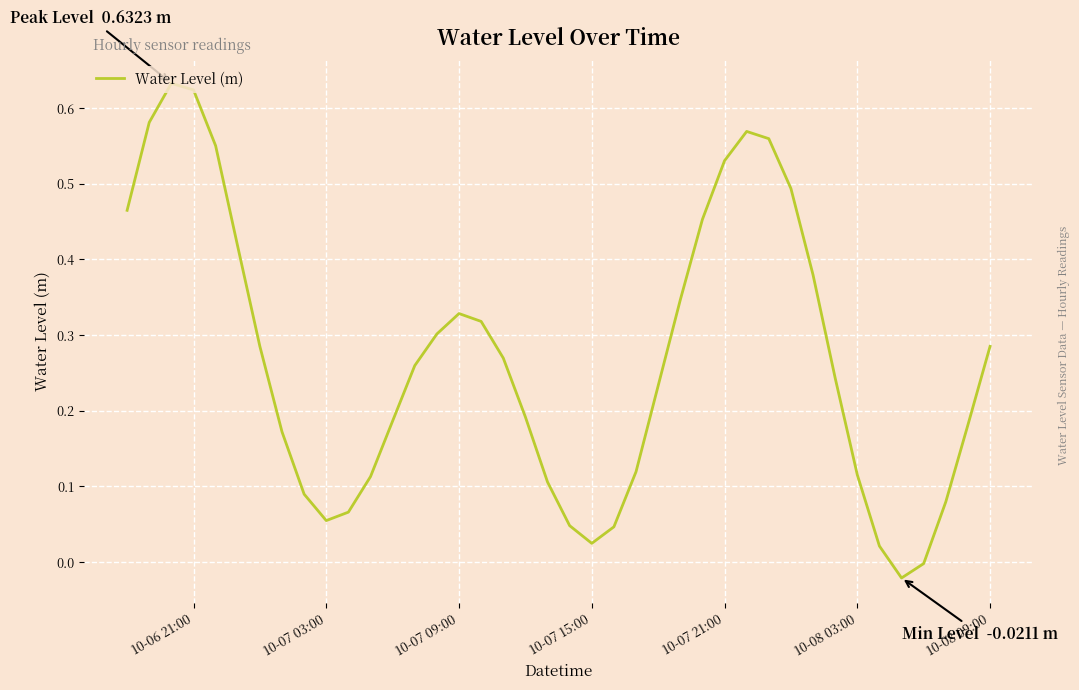

What is the difference between the maximum and minimum values?

0.7